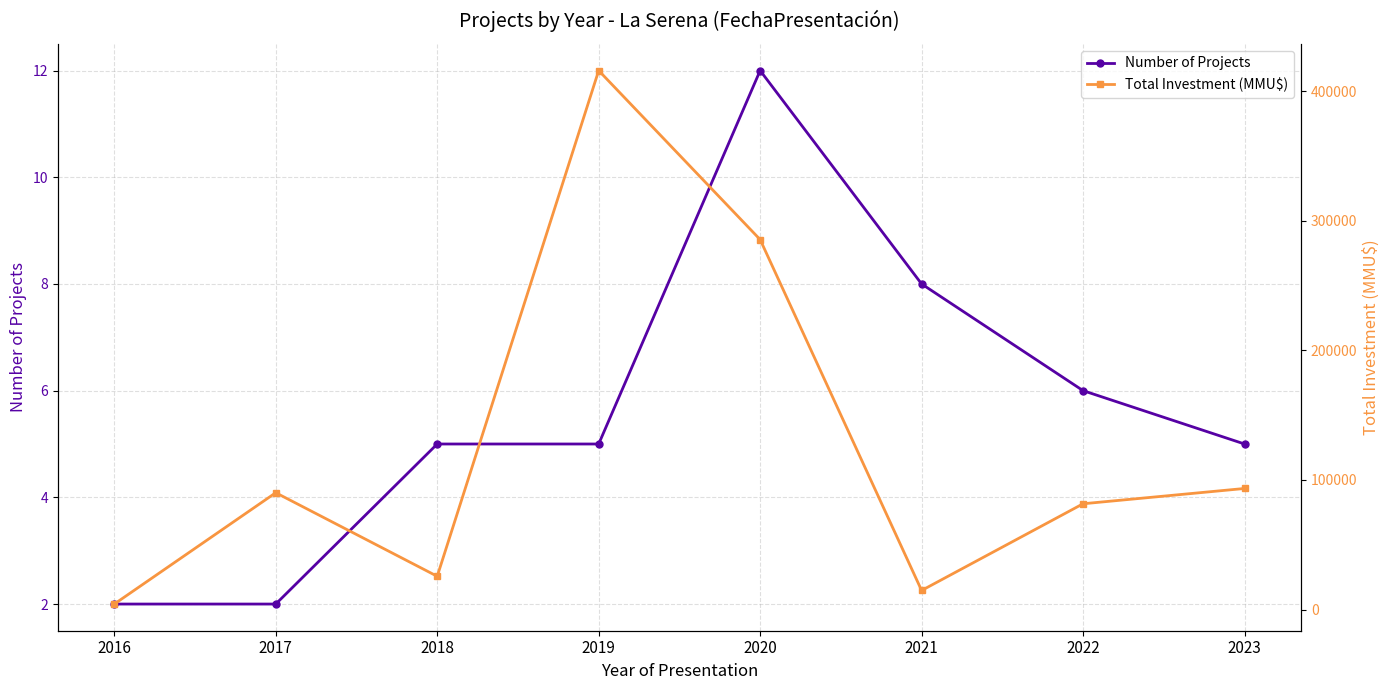

Read the Total Investment (MMU$) value at 2018.

25700